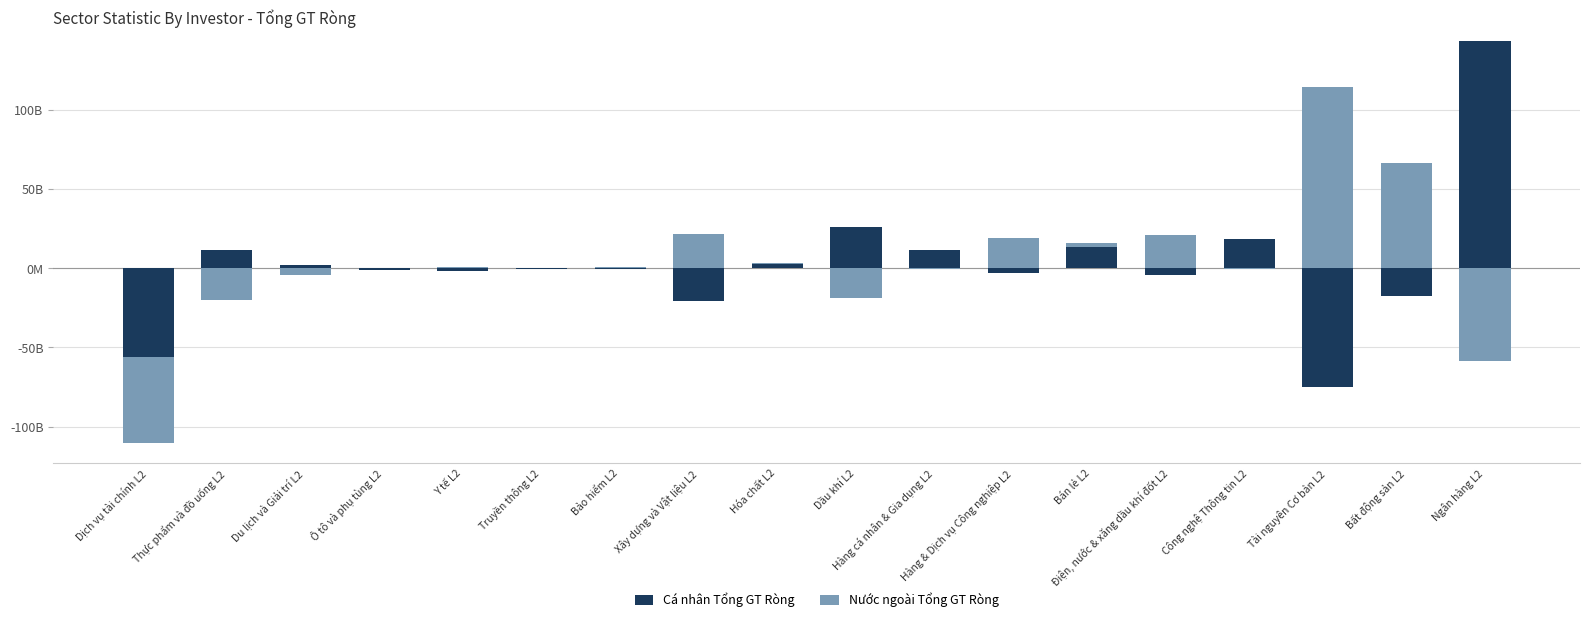

What is the sum of all Cá nhân Tổng GT Ròng values?

228785379905